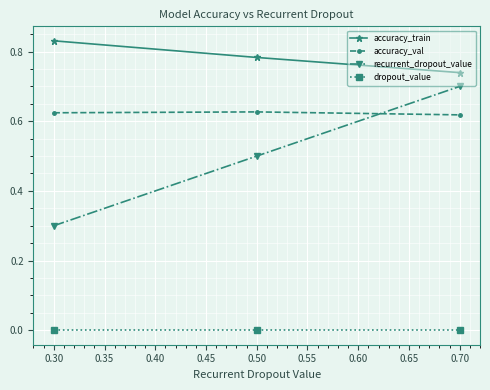

The accuracy_train series shows 1.1 at 0.50. True or false?

False